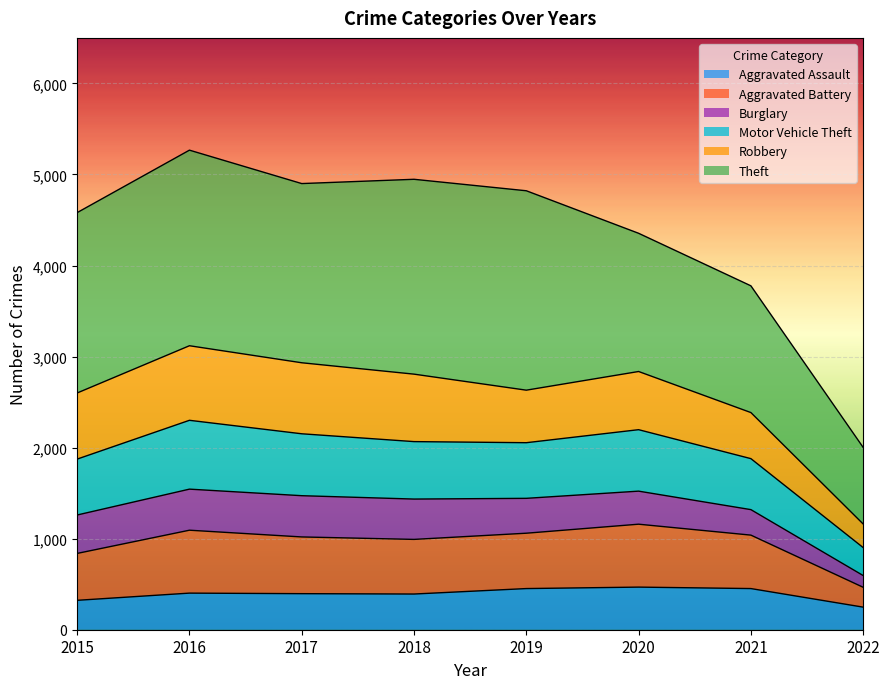

Is the value of Motor Vehicle Theft at 2017 greater than the value of Aggravated Assault at 2022?

Yes